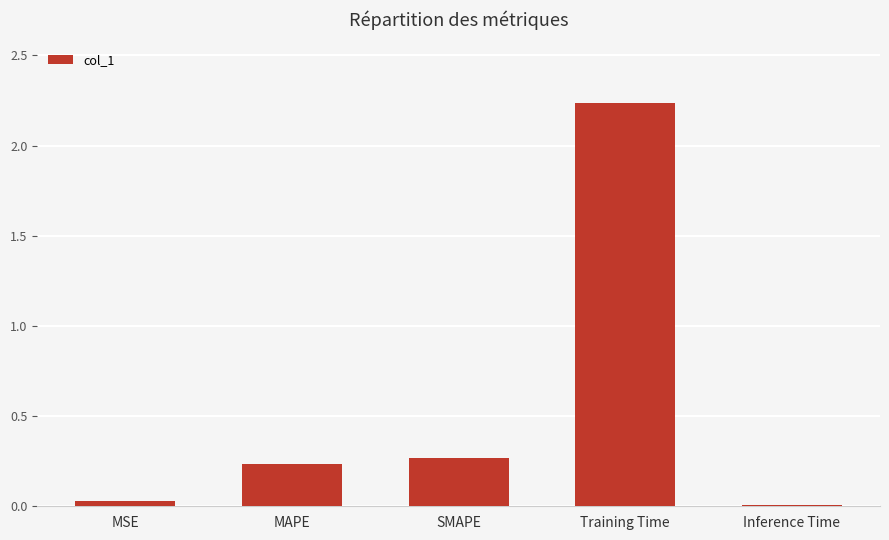

What is the label of the 5th bar from the left?

Inference Time